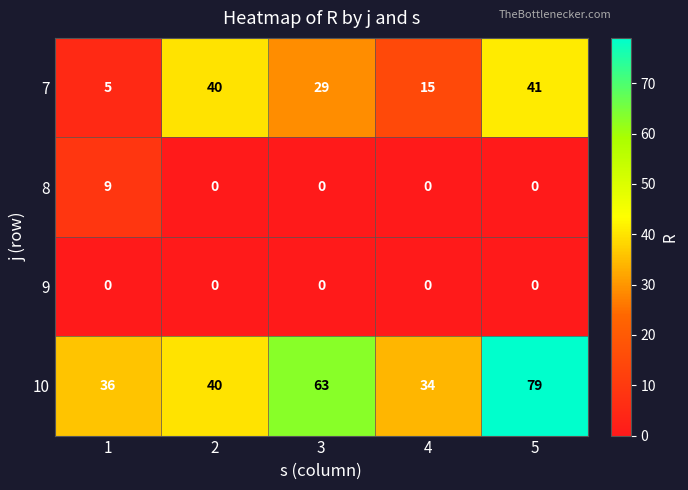

The value of 8 at 4 is 0. True or false?

True